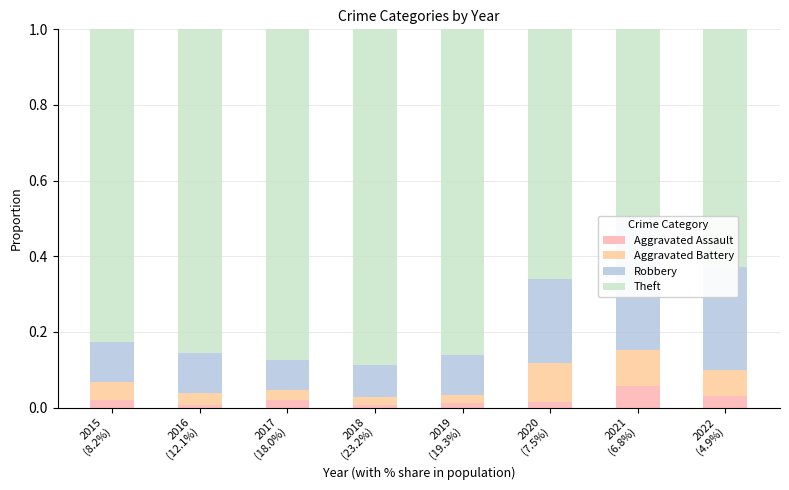

Does the chart contain any negative values?

No